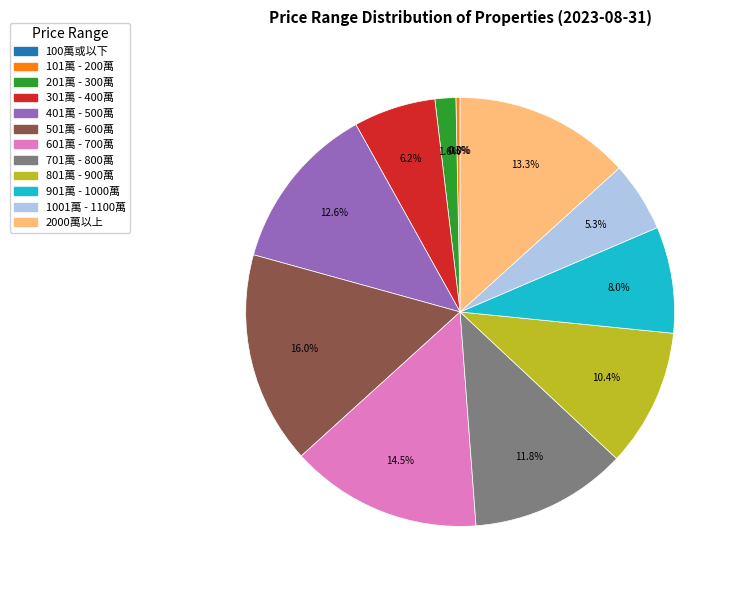

What is the ratio of the value at 601萬 - 700萬 to the value at 701萬 - 800萬?

1.2